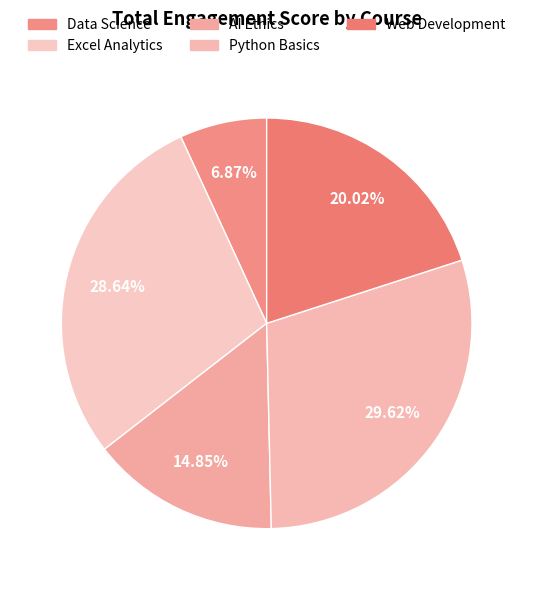

Rank the categories by value from lowest to highest.

Data Science, AI Ethics, Web Development, Excel Analytics, Python Basics